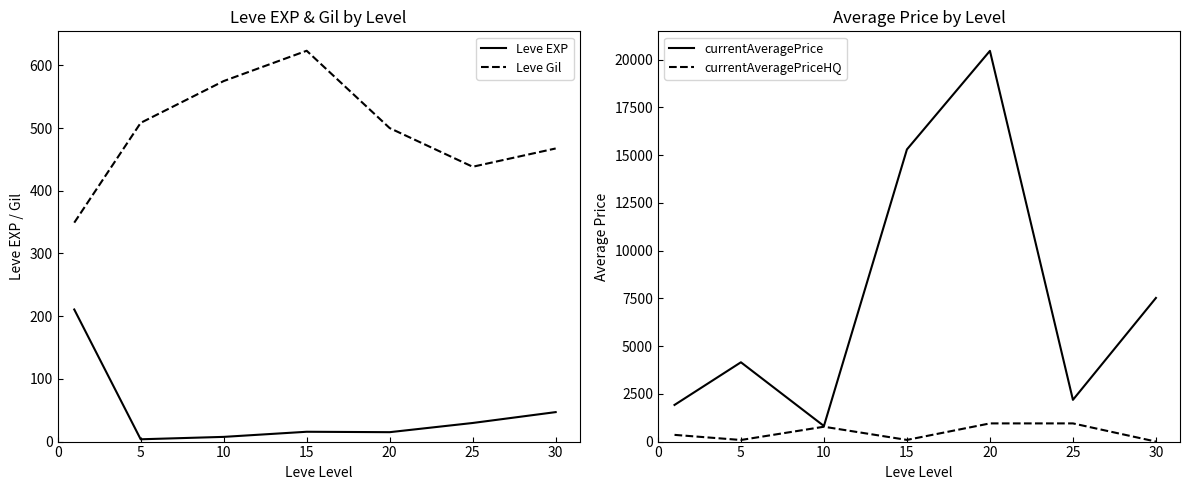

Reading left to right, transcribe all the data shown in this chart.

Leve EXP: 210.7	3.7	7.5	15.7	15.0	29.7	47.0
Leve Gil: 349.2	508.3	575.0	623.3	500.0	438.3	467.5
currentAveragePrice: 1919.7	4153.8	816.2	15302.8	20465.0	2186.0	7523.8
currentAveragePriceHQ: 351.7	83.3	777.7	87.5	952.3	952.3	0.0